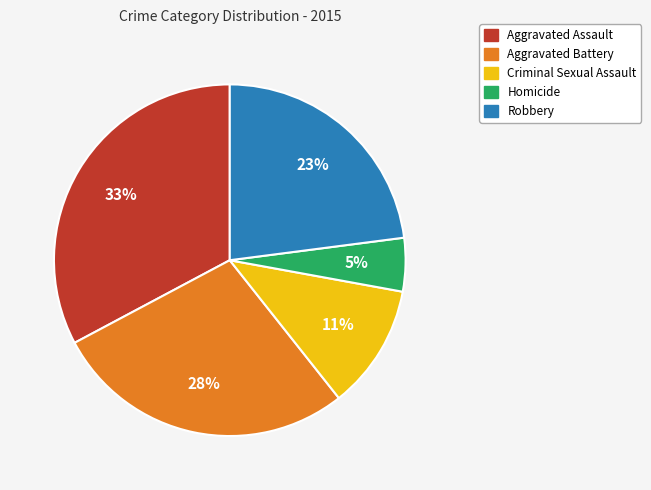

What percentage is the Homicide slice, to the nearest percent?

5%